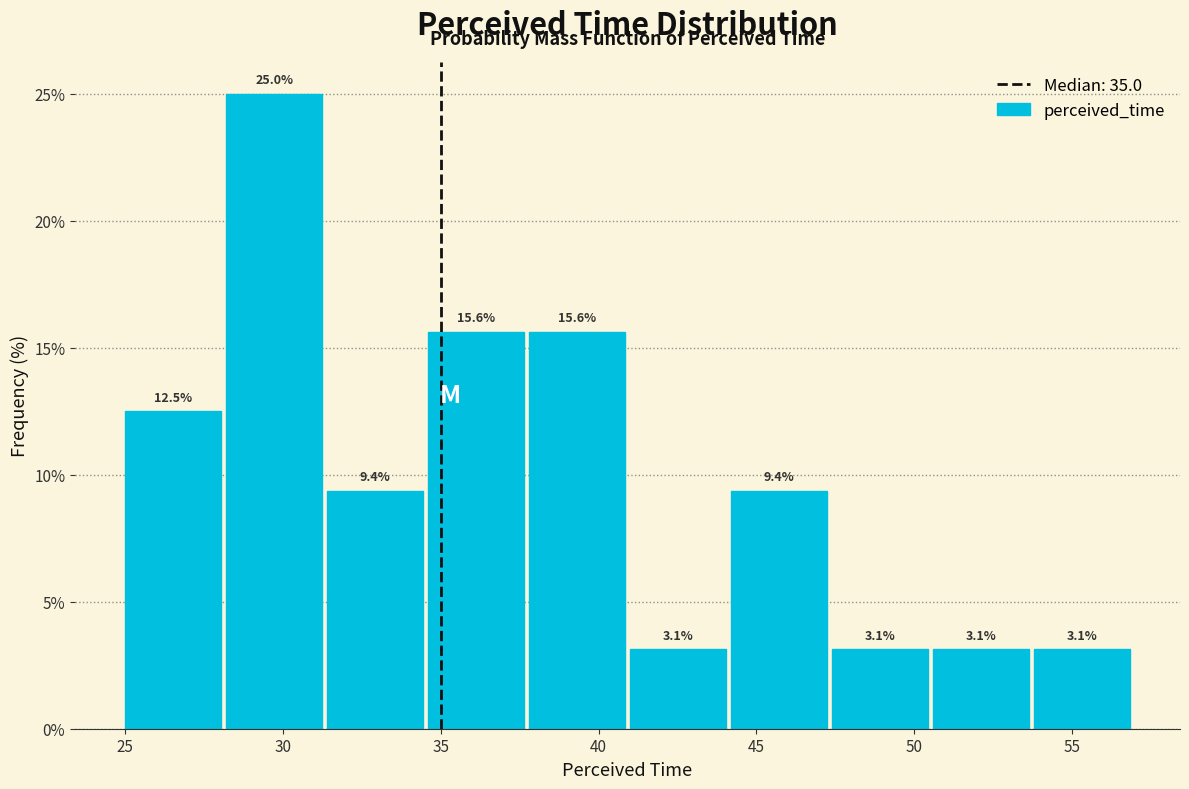

Reading left to right, transcribe this chart: for each bar, give the range it covers on the x-axis and its height. The bar edges are not printed on the chart, so give them approximately, as read against the axis.

25.0 to 28.2: 12.5
28.2 to 31.4: 25.0
31.4 to 34.6: 9.4
34.6 to 37.8: 15.6
37.8 to 41.0: 15.6
41.0 to 44.2: 3.1
44.2 to 47.4: 9.4
47.4 to 50.6: 3.1
50.6 to 53.8: 3.1
53.8 to 57.0: 3.1